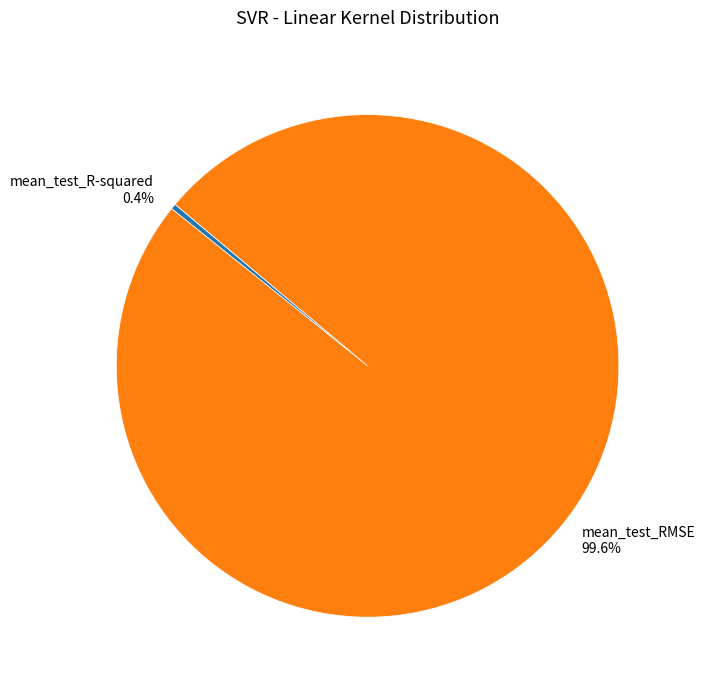

How many slices are in this pie chart?

2